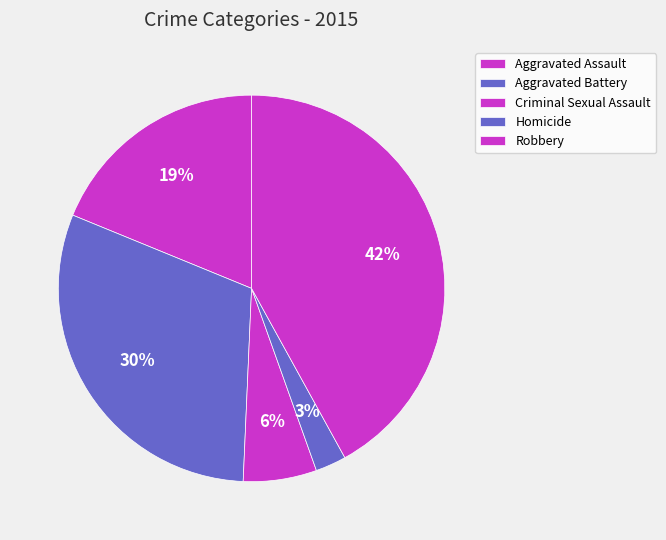

How many slices are in this pie chart?

5